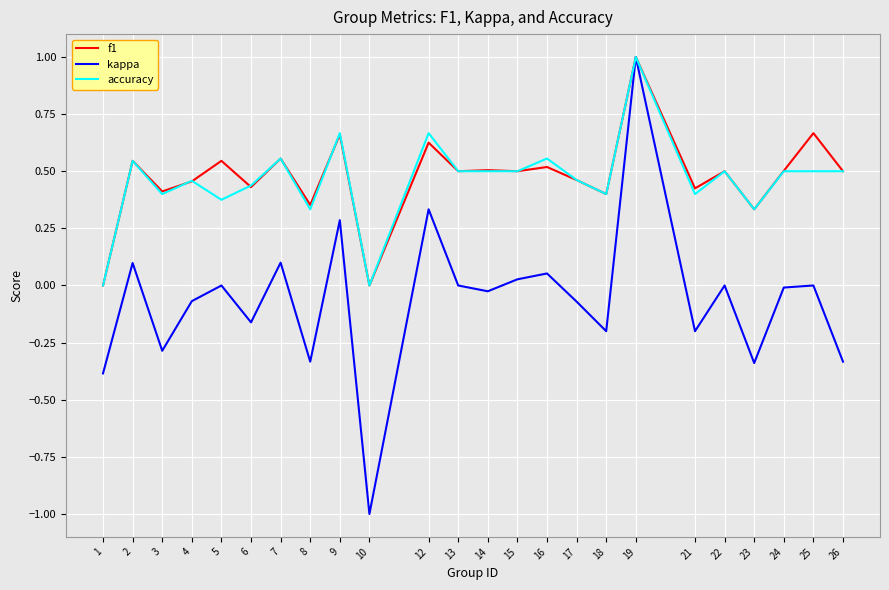

Where is the first local minimum for accuracy?

3